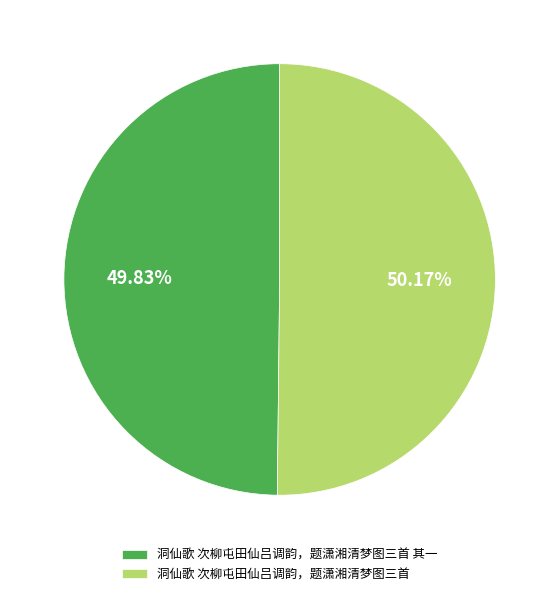

Is it true that 洞仙歌 次柳屯田仙吕调韵，题潇湘清梦图三首 其一 is 50% of the pie?

True